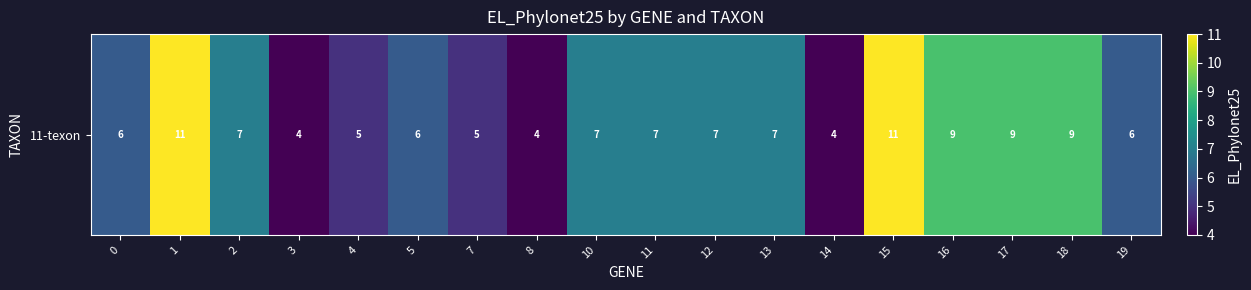

Rank the categories by value from lowest to highest.

3, 8, 14, 4, 7, 0, 5, 19, 2, 10, 11, 12, 13, 16, 17, 18, 1, 15